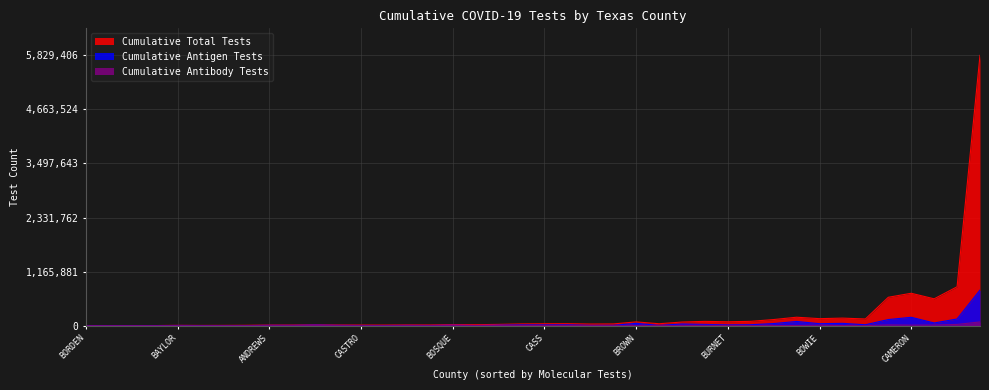

List the series in order of their peak value, highest first.

Cumulative Total Tests, Cumulative Antigen Tests, Cumulative Antibody Tests